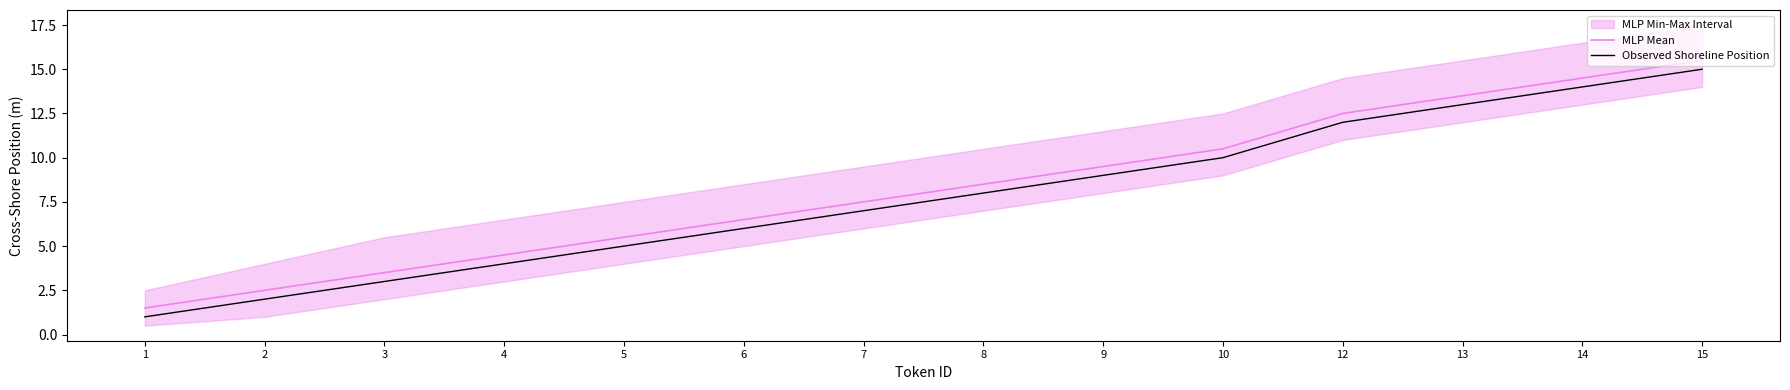

Is this an area chart (filled region under the line)?

No